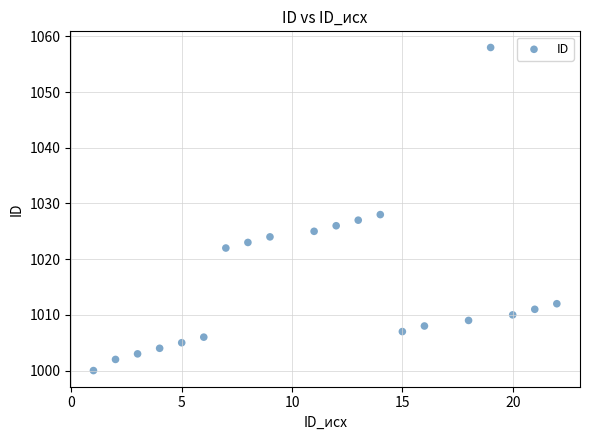

What is the range of Y values (max minus min)?

58